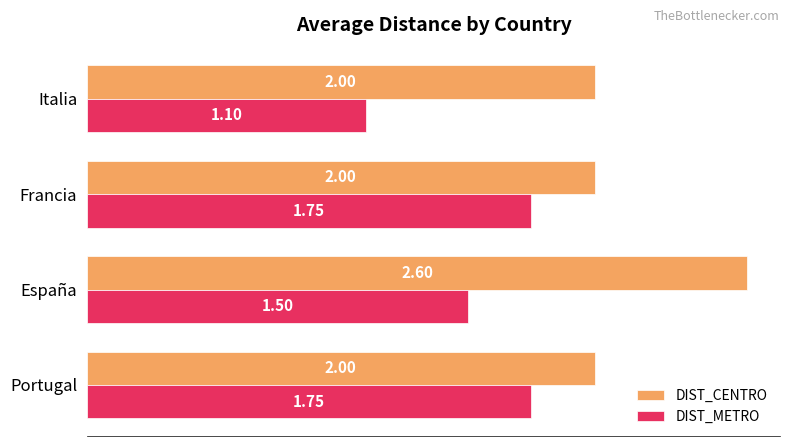

At how many categories does at least one series exceed 1?

4